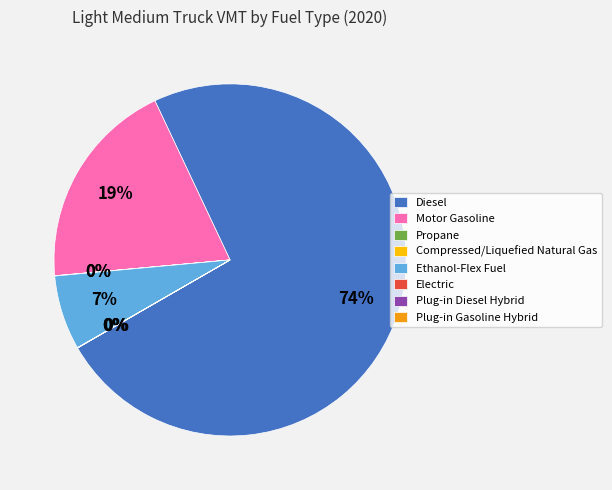

To the nearest percent, what is the difference between the largest and smallest slice percentages?

74%